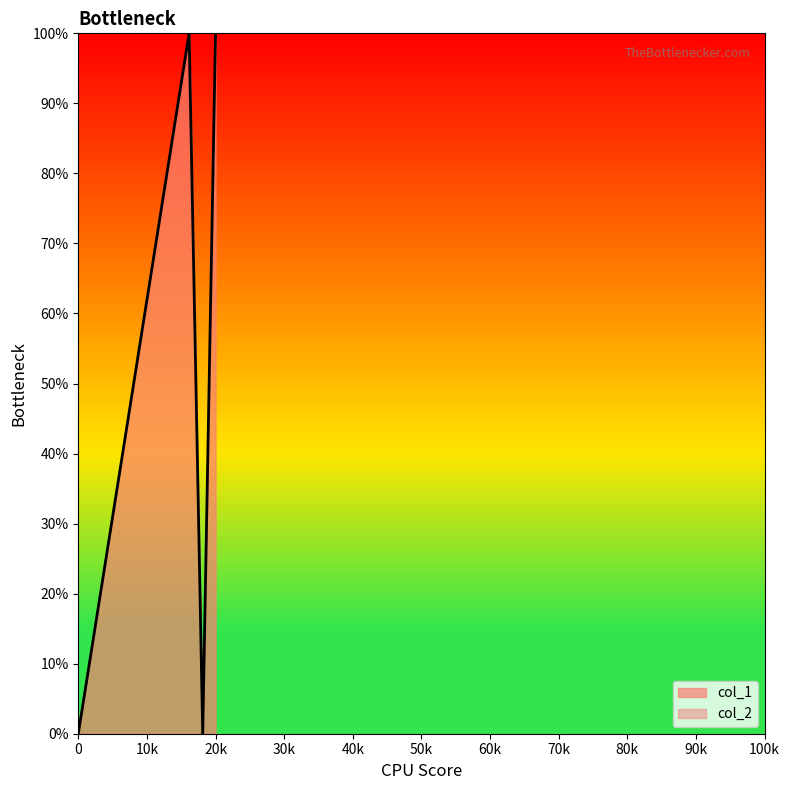

How many interior local valleys (lower than both neighbors) does the data have?

1